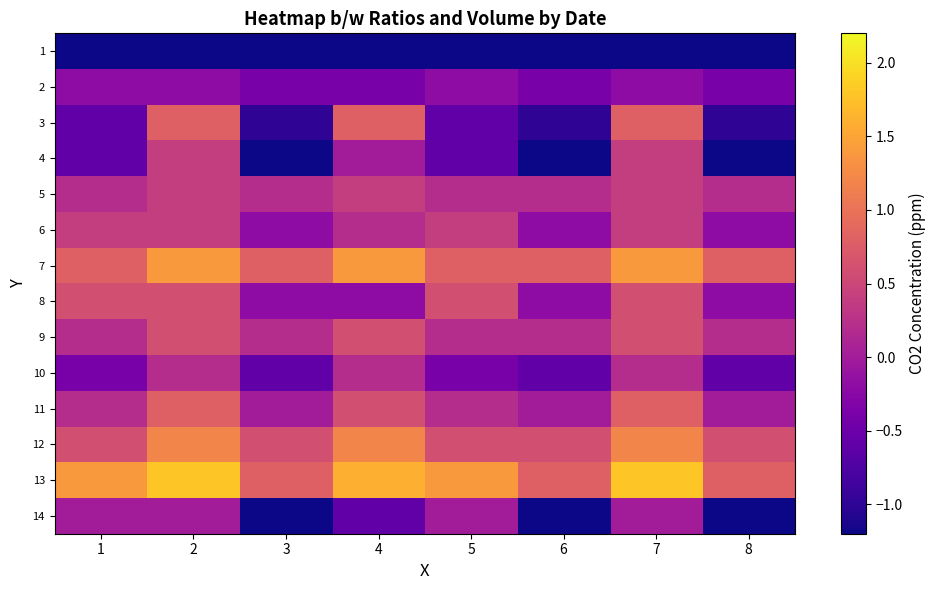

At which category is the sum across all series the highest?

2